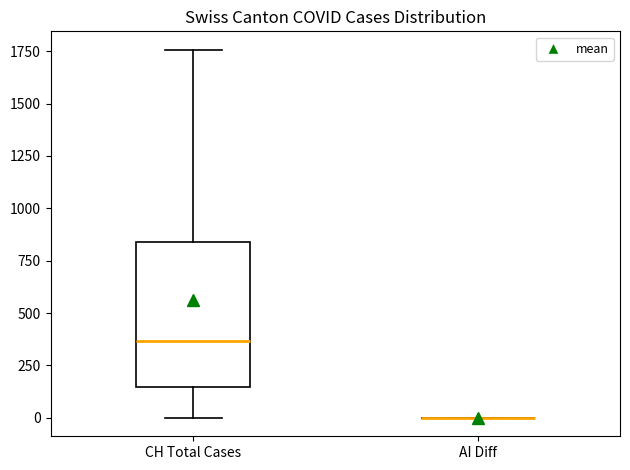

Reading left to right, transcribe this box plot: for each box, give where its median line is, the range the box spans, and where its two whiskers end, as read against the y-axis. The values are not printed on the chart, so give them approximately, as read against the axis.

CH Total Cases: median 350, box 150 to 850, whiskers 0 to 1750
AI Diff: box collapsed to a line at 0, whiskers 0 to 0